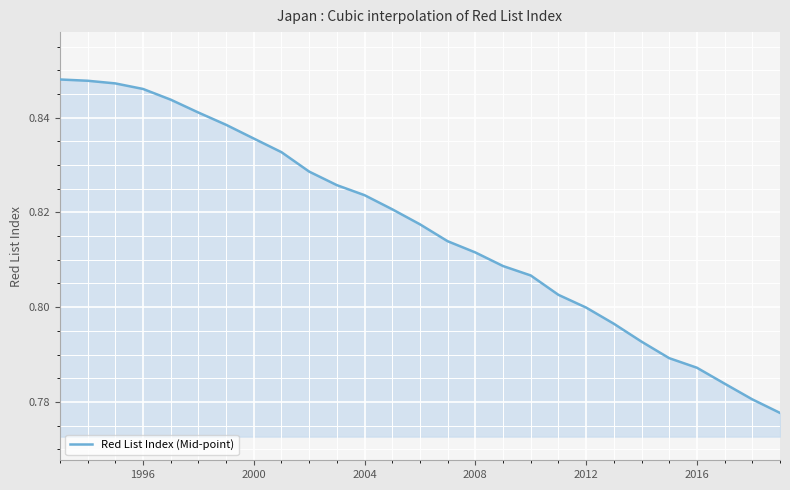

The value at 2016 is 1.2. True or false?

False